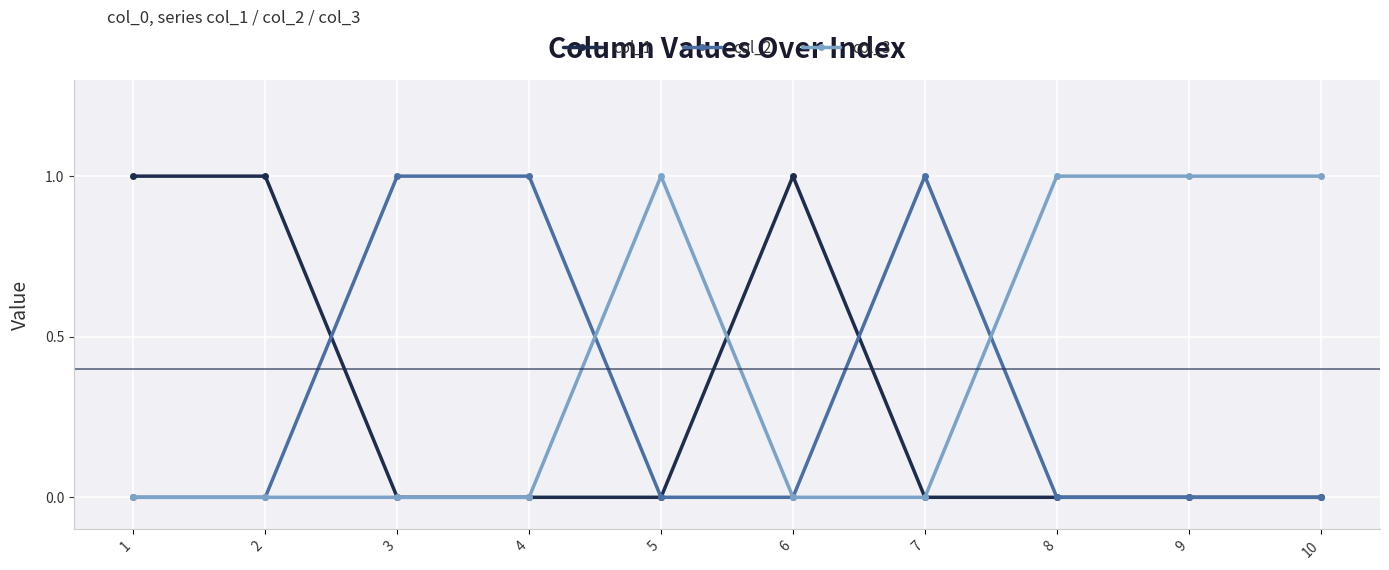

True or false: col_1 has more than 0 interior local peaks.

True